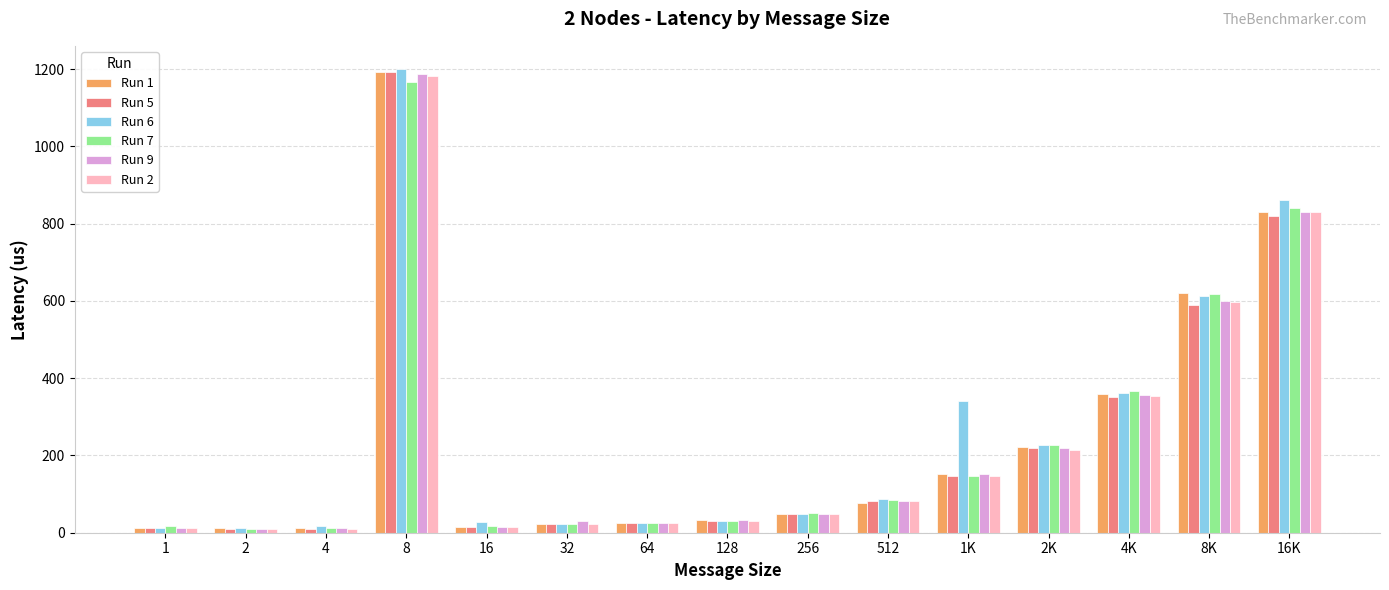

What position from the left is 64?

7